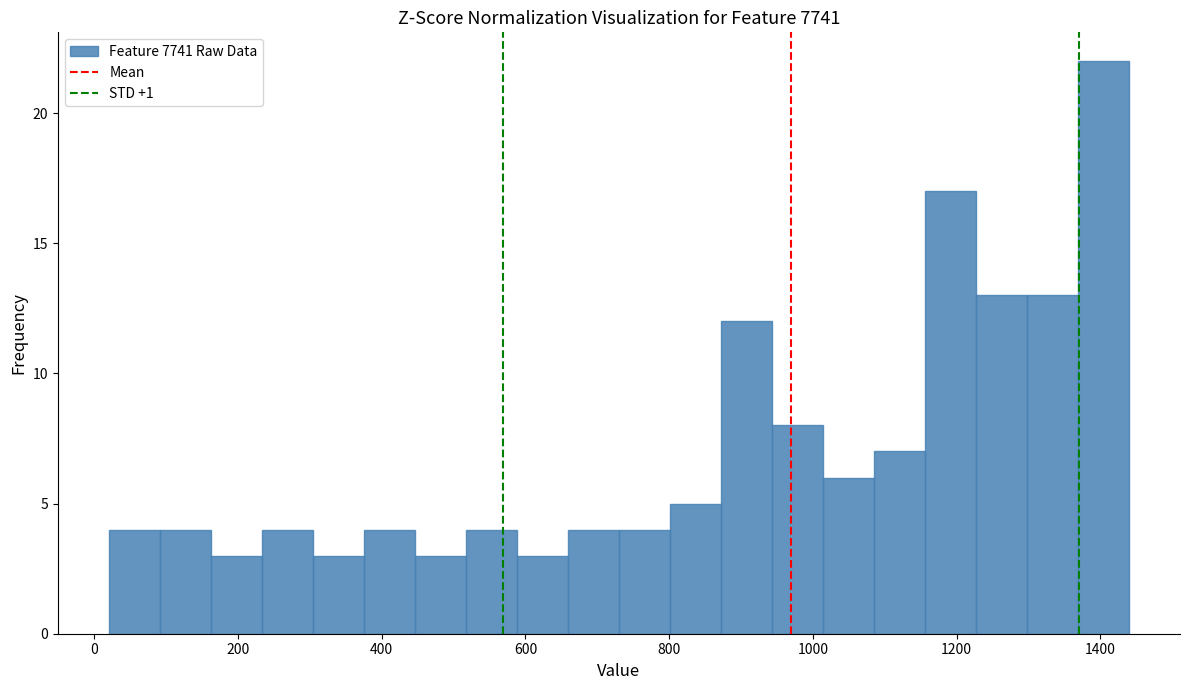

Read against the x-axis, roughly where is the centre of the tallest bar?

1400